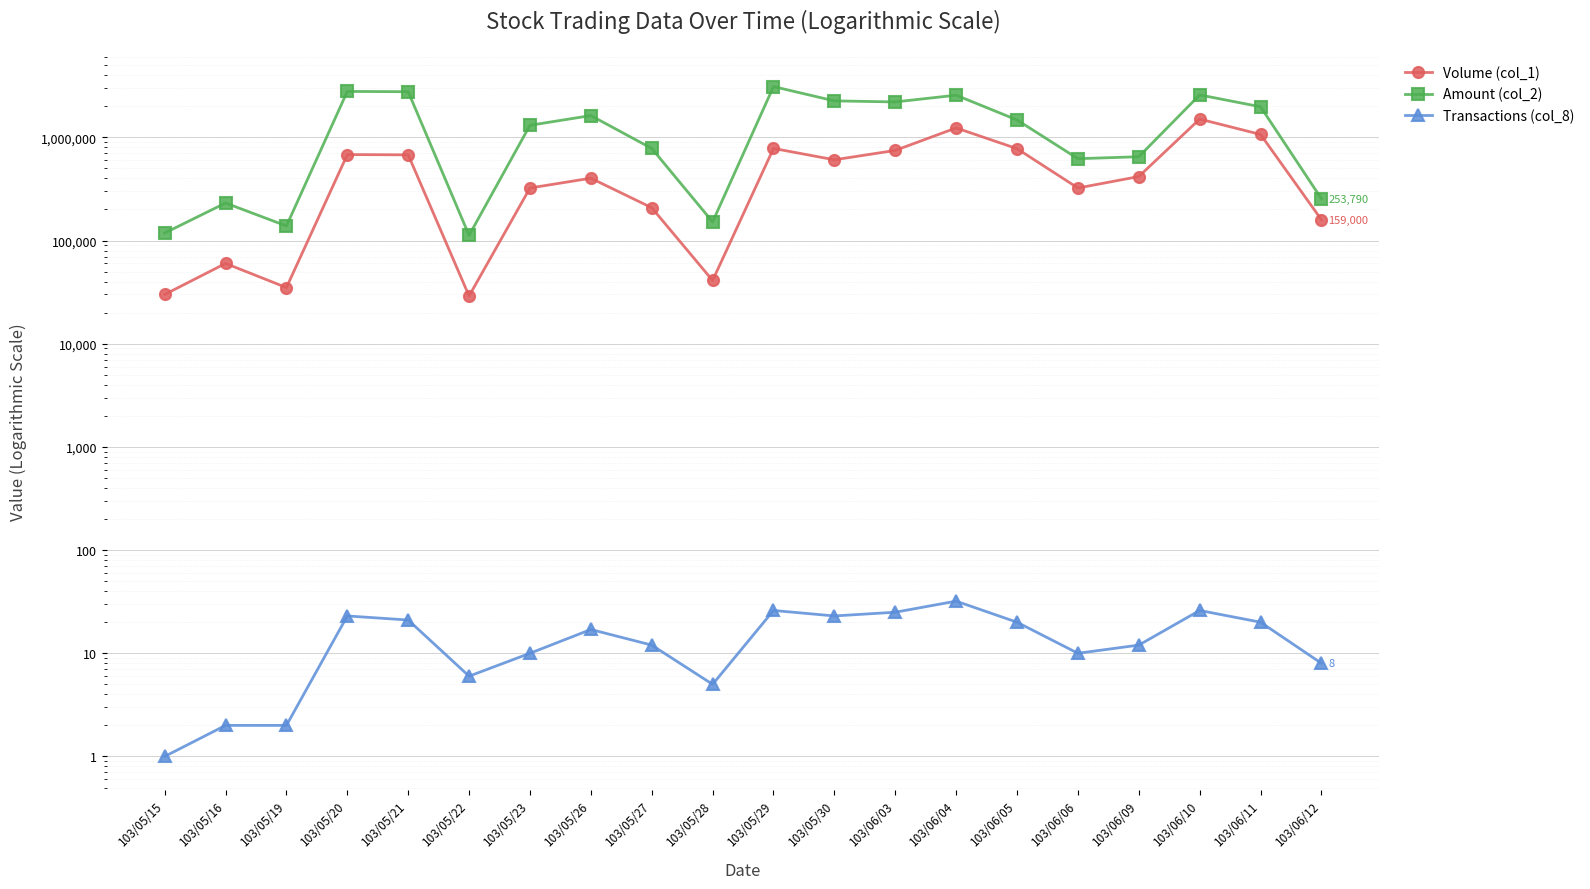

What is the lowest value of the Volume (col_1) series?

29000